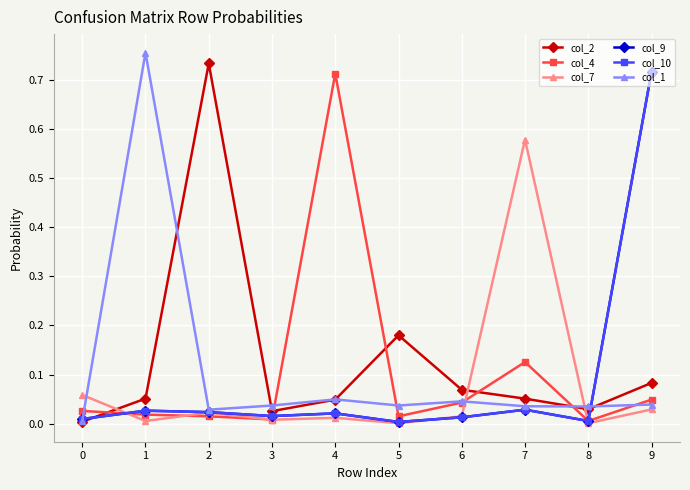

Does the chart have visible grid lines?

Yes